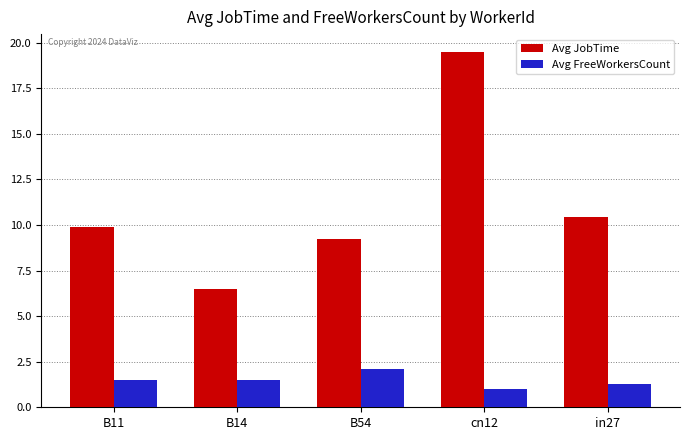

Which category has the highest value across all series?

cn12